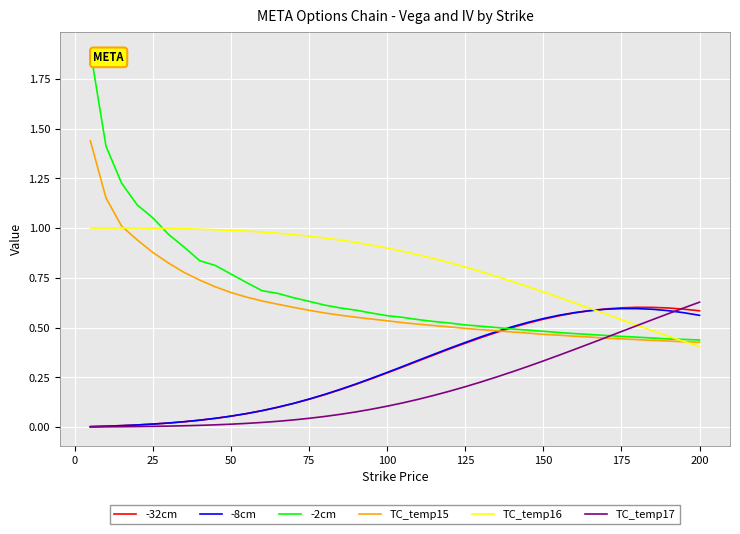

Does the chart display data point markers on the line(s)?

No